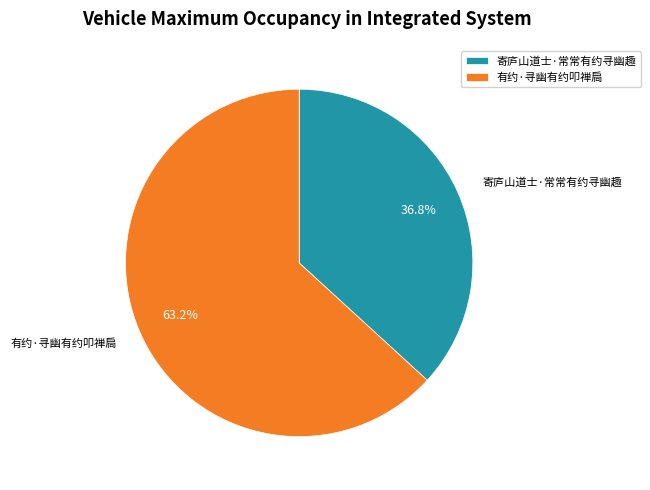

Rank the categories by value from highest to lowest.

有约·寻幽有约叩禅扃, 寄庐山道士·常常有约寻幽趣